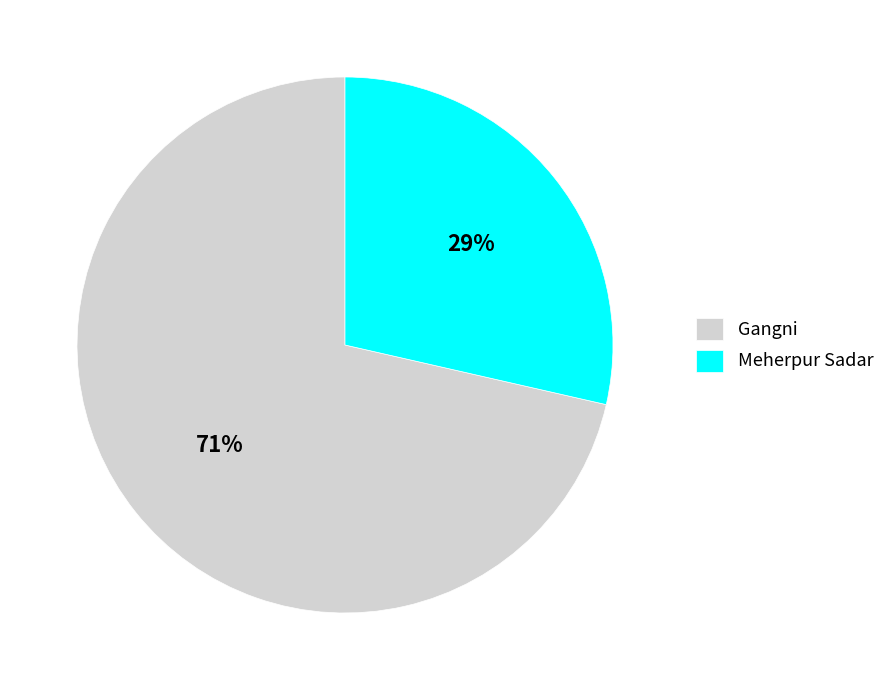

Combined, do Meherpur Sadar and Gangni account for over 50%?

Yes